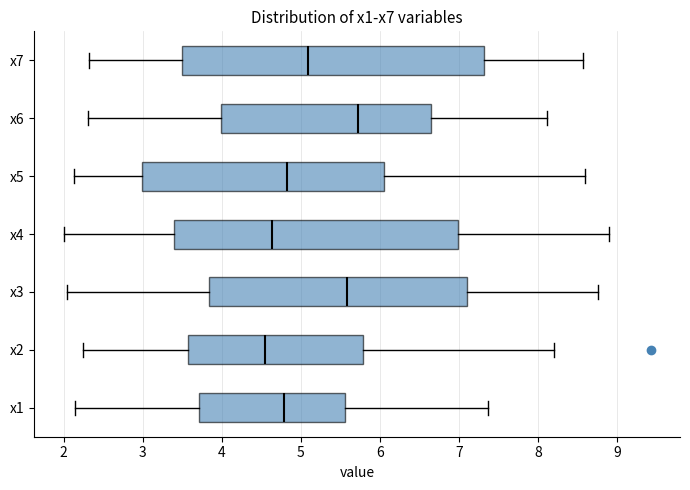

Comparing the boxes themselves (not the whiskers), which one is the widest?

x7